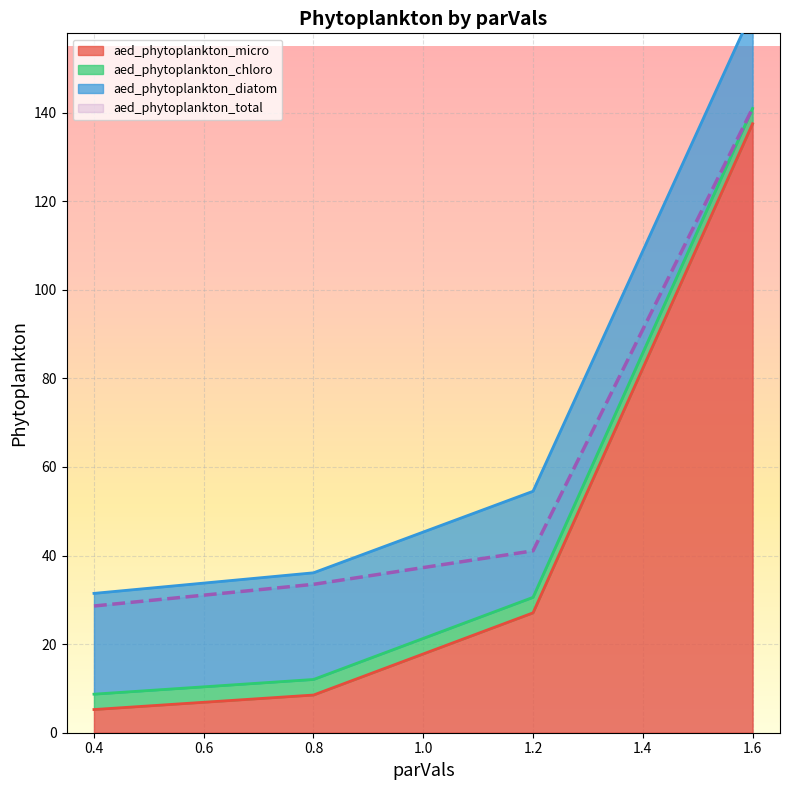

What is the value of the aed_phytoplankton_micro point at the 4th from the left?

137.5